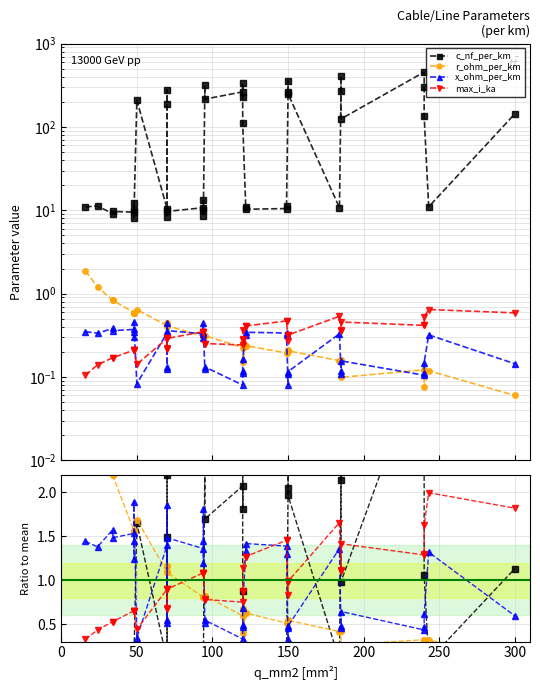

How many series are shown in this chart?

4